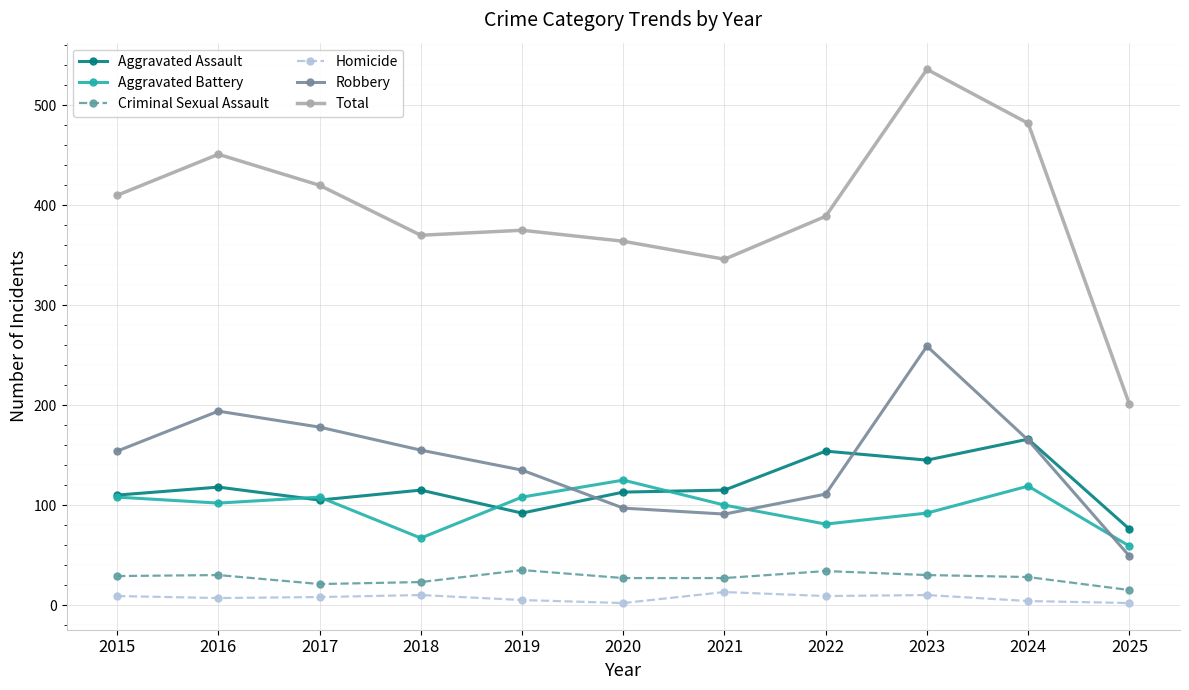

Which series has the widest spread of values?

Total